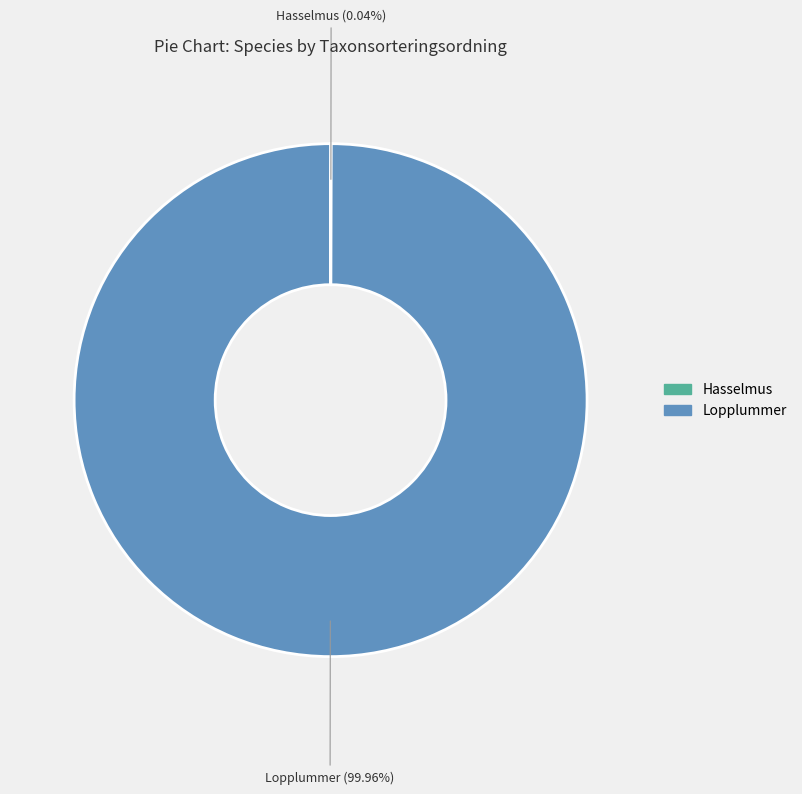

Which slice represents more than half of the pie?

Lopplummer